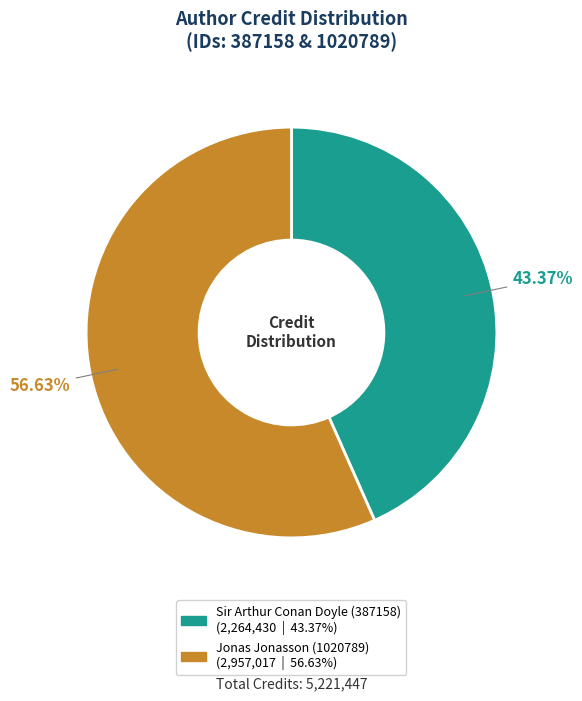

How many segments does this pie chart have?

2